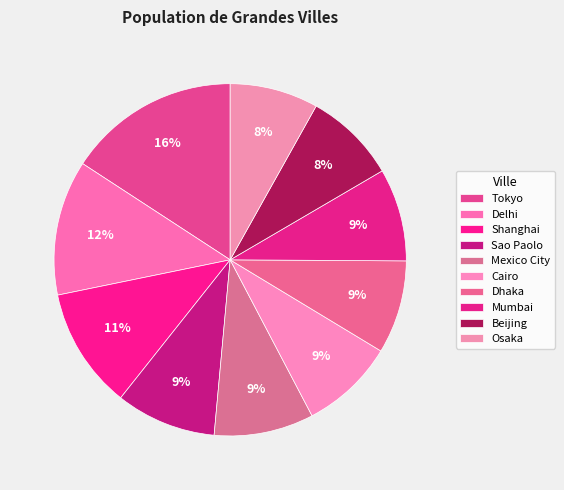

Which category has the biggest portion of the pie?

Tokyo